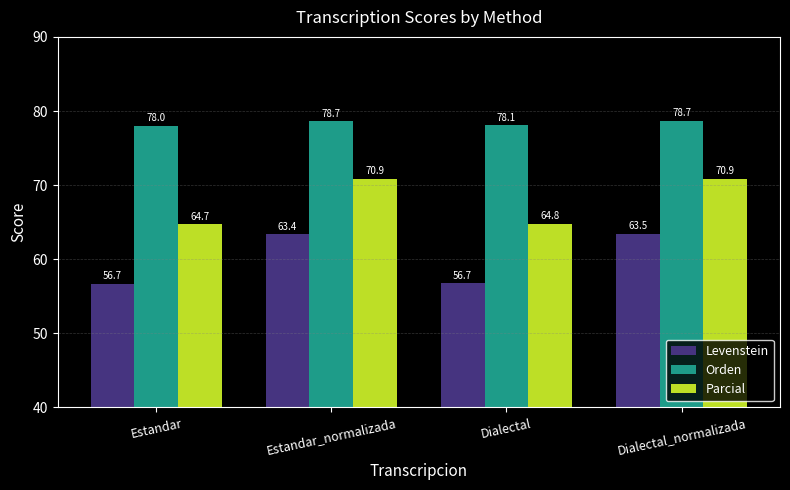

Is it true that Parcial equals 64.7 at Estandar?

True